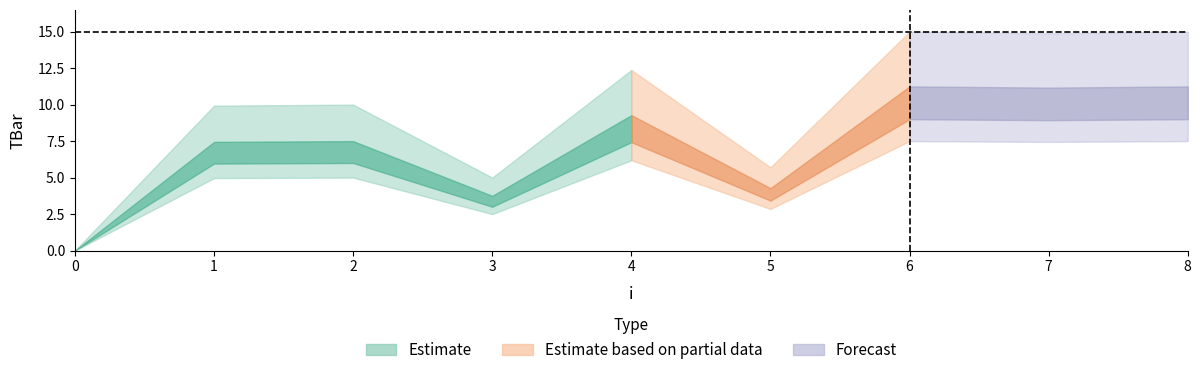

What value does the data have at 1?

9.9